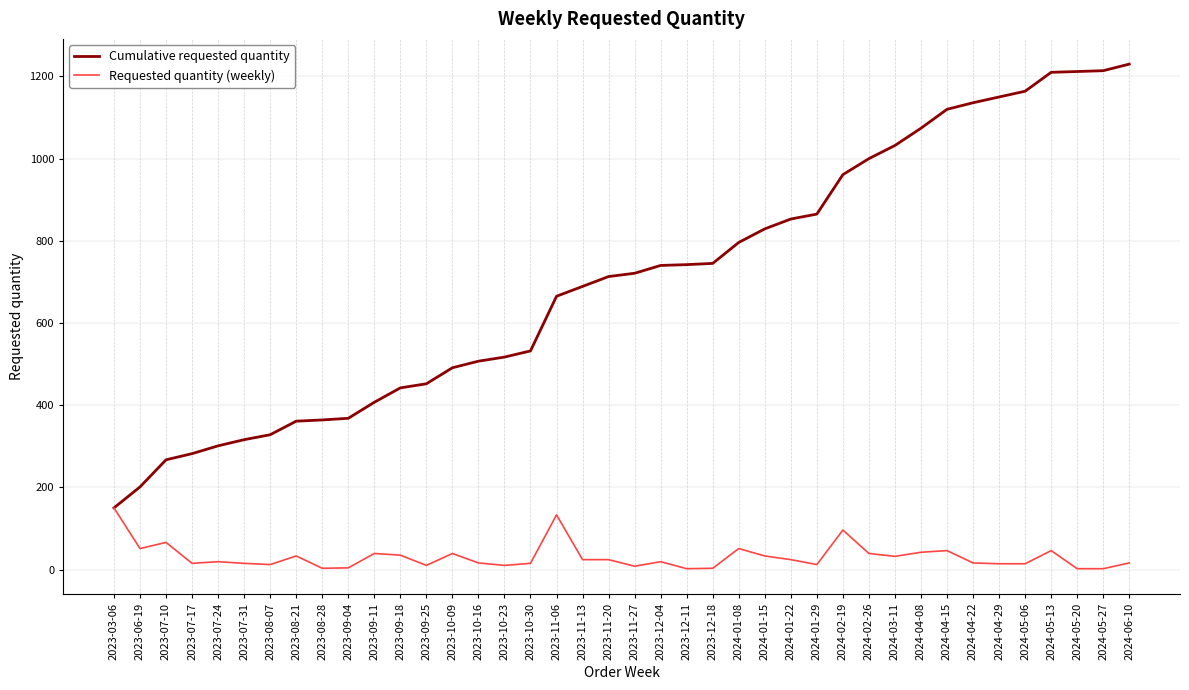

Rank the series at 2024-04-29 from highest to lowest value.

Cumulative requested quantity, Requested quantity (weekly)